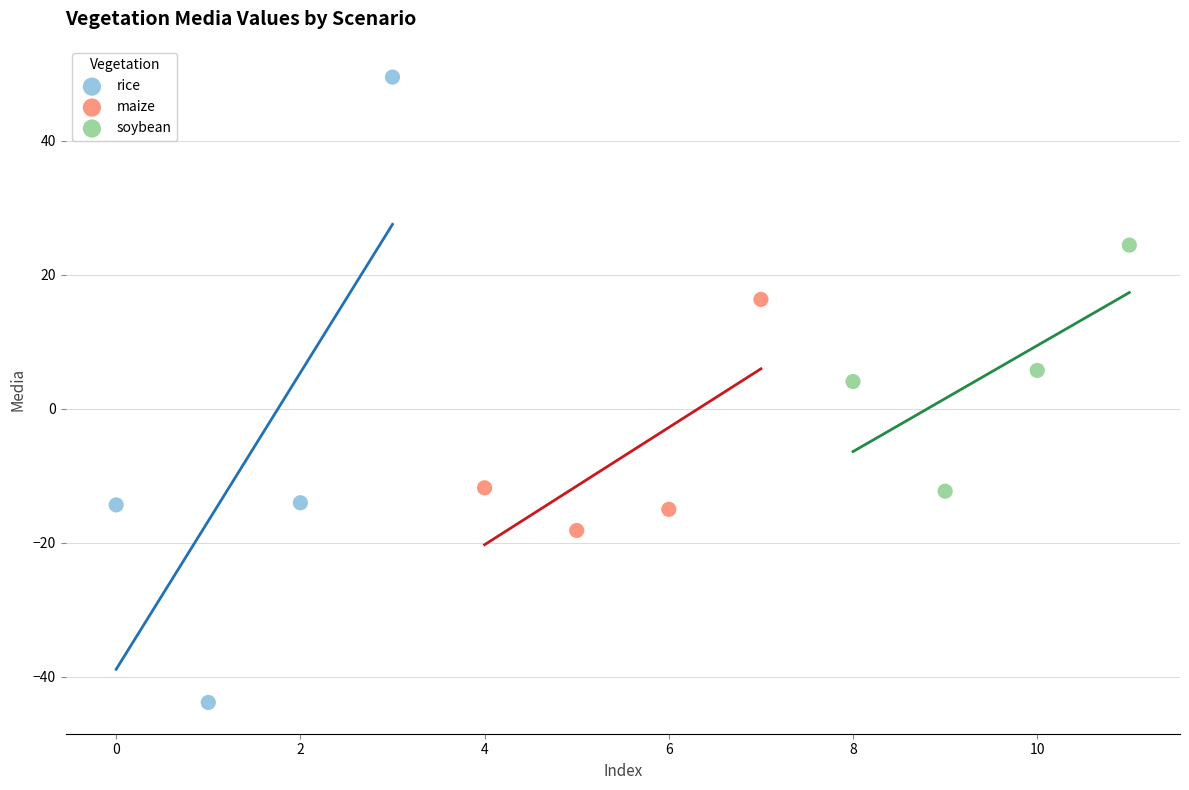

Which series has the widest spread of Y values?

rice